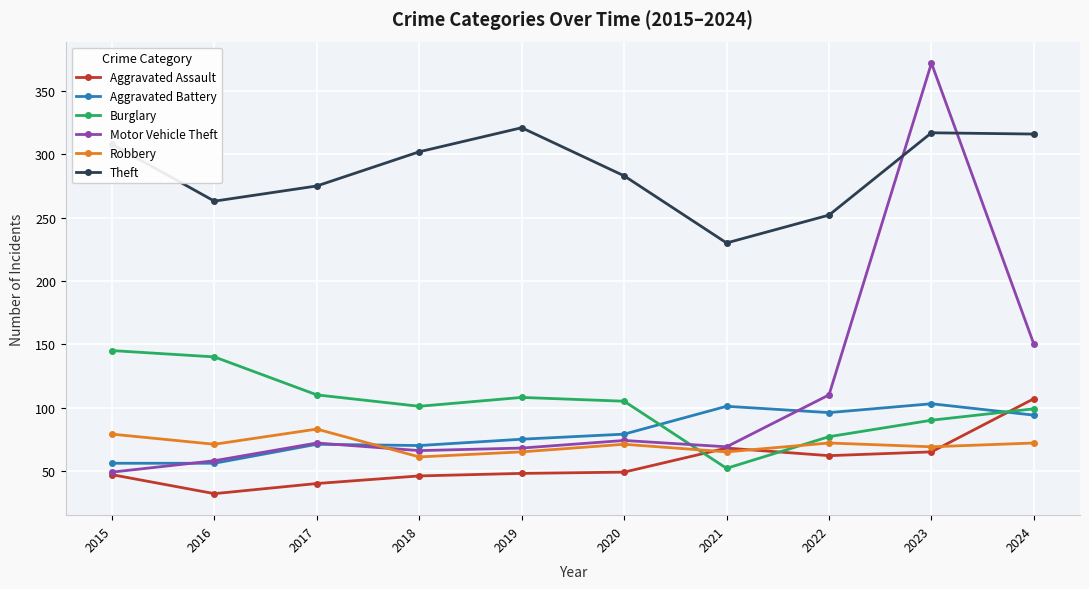

Between 2016 and 2019, which series saw the biggest shift?

Theft